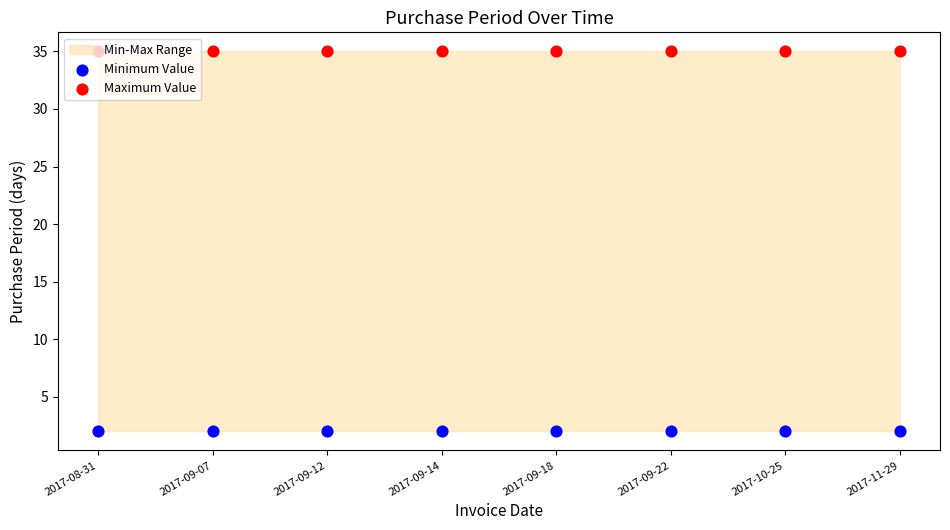

Which series contains the highest Y value?

Maximum Value